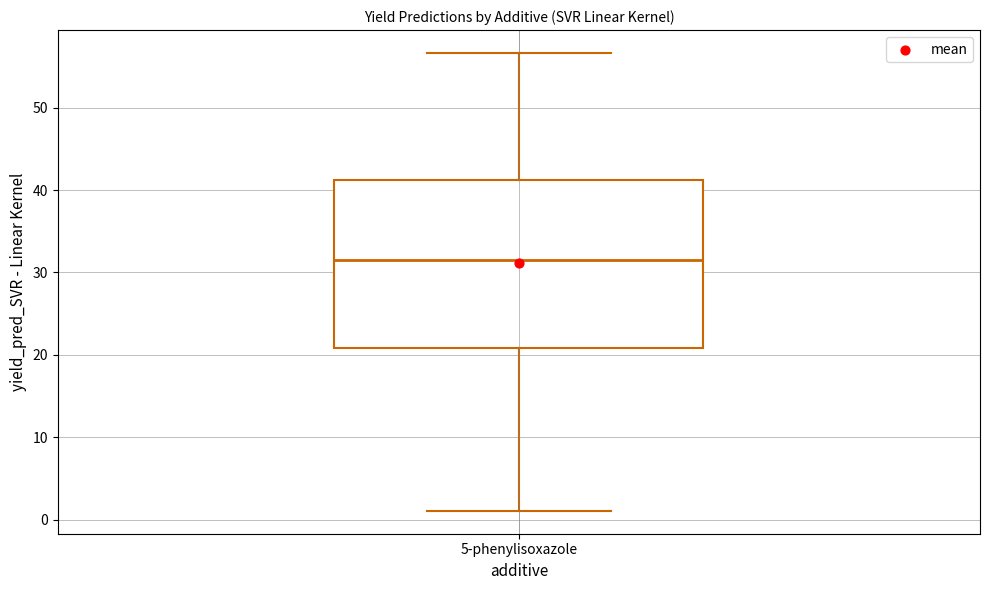

Transcribe this box plot: give where the median line is, the range the box spans, and where the two whiskers end, as read against the y-axis. The values are not printed on the chart, so give them approximately, as read against the axis.

median 32, box 21 to 41, whiskers 1 to 57